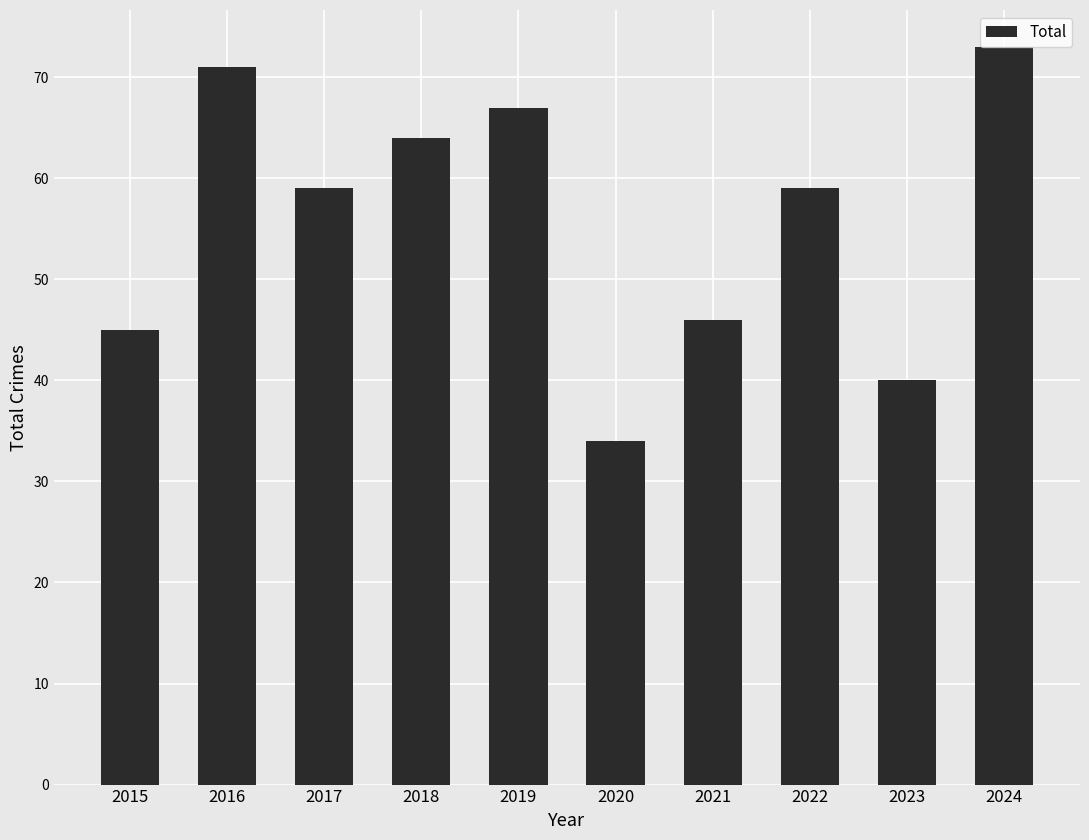

Count the number of data series in this chart.

1